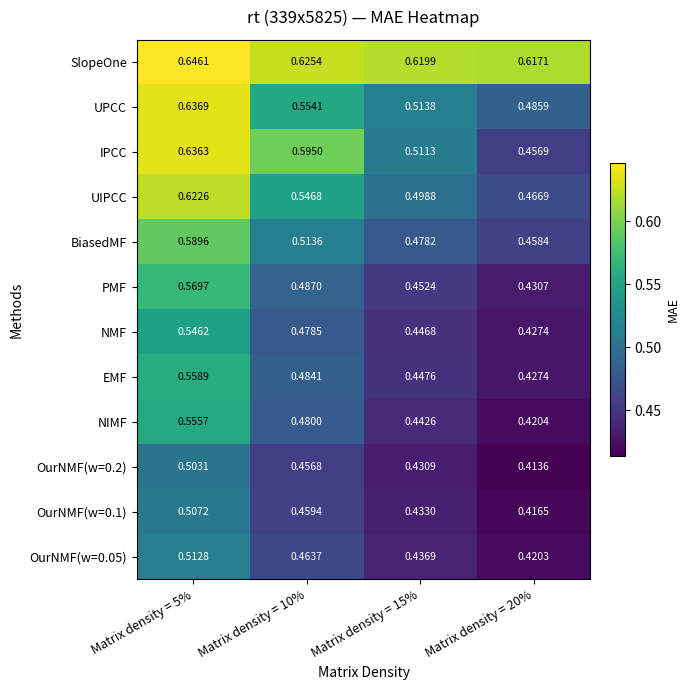

What is the spread (max minus min) of values at Matrix density = 15%?

0.2